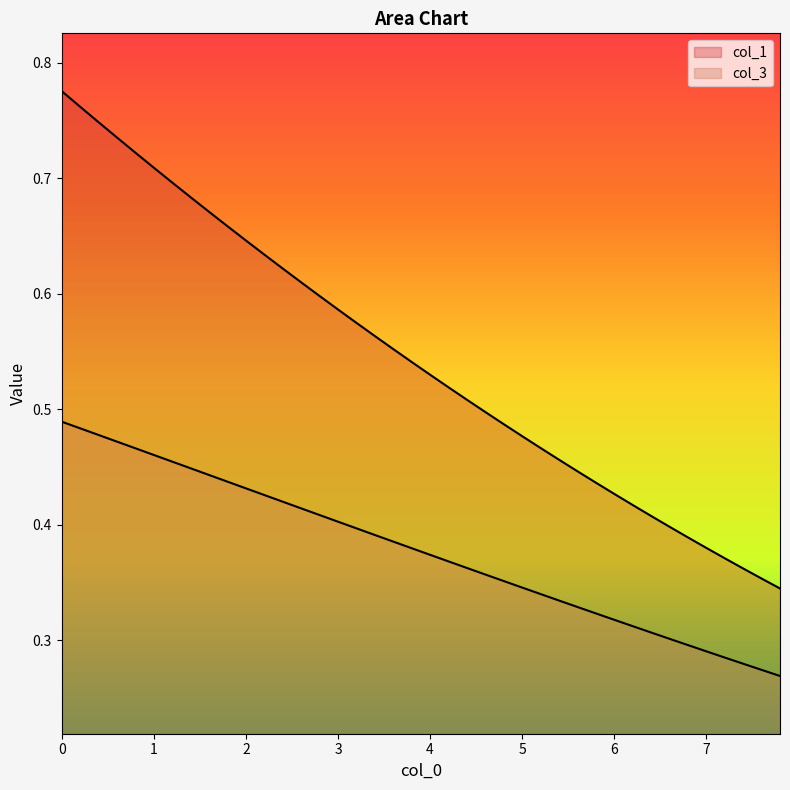

How many lines are shown in the chart?

2